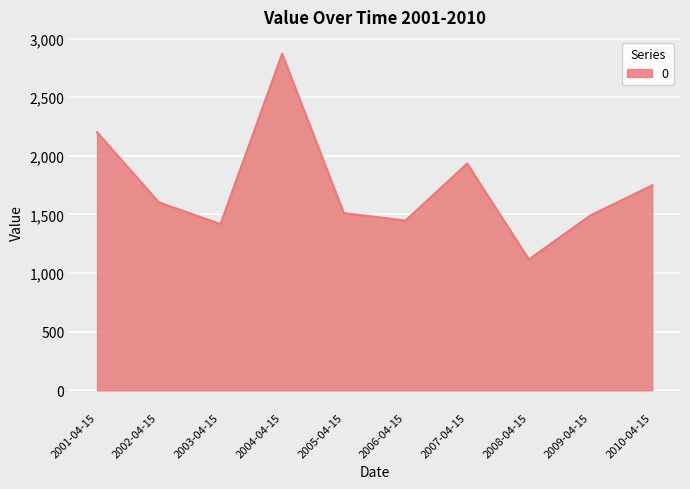

What is the change in value from 2001-04-15 to 2002-04-15?

-597.6